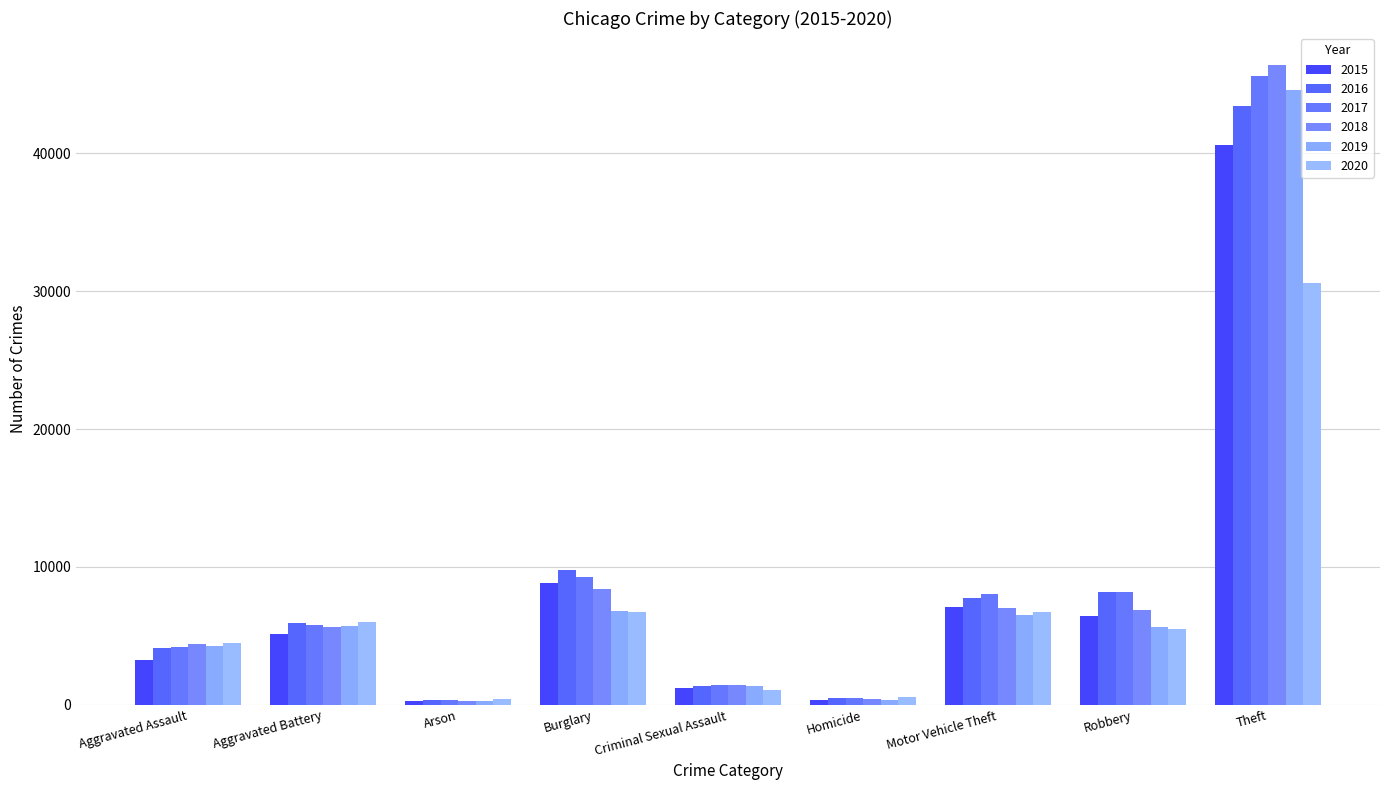

Is the value of 2016 at Arson greater than the value of 2015 at Theft?

No